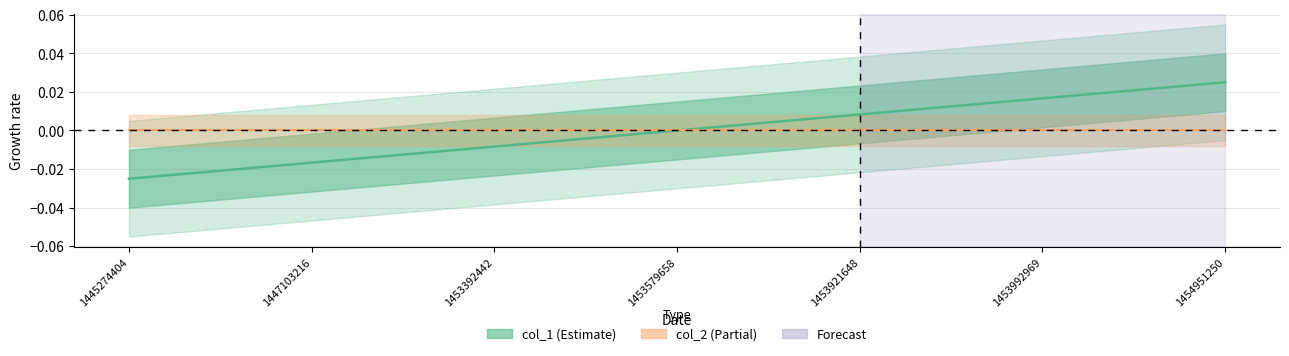

True or false: col_1 has a value of 0.0 at 1453921648.

False